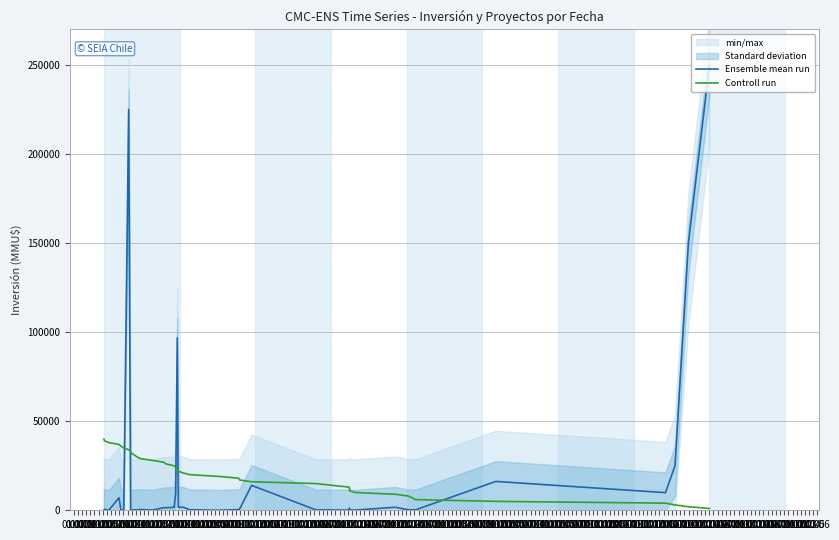

What is the sum of the Ensemble mean run values at 01.01 and 01.10?

226650.0